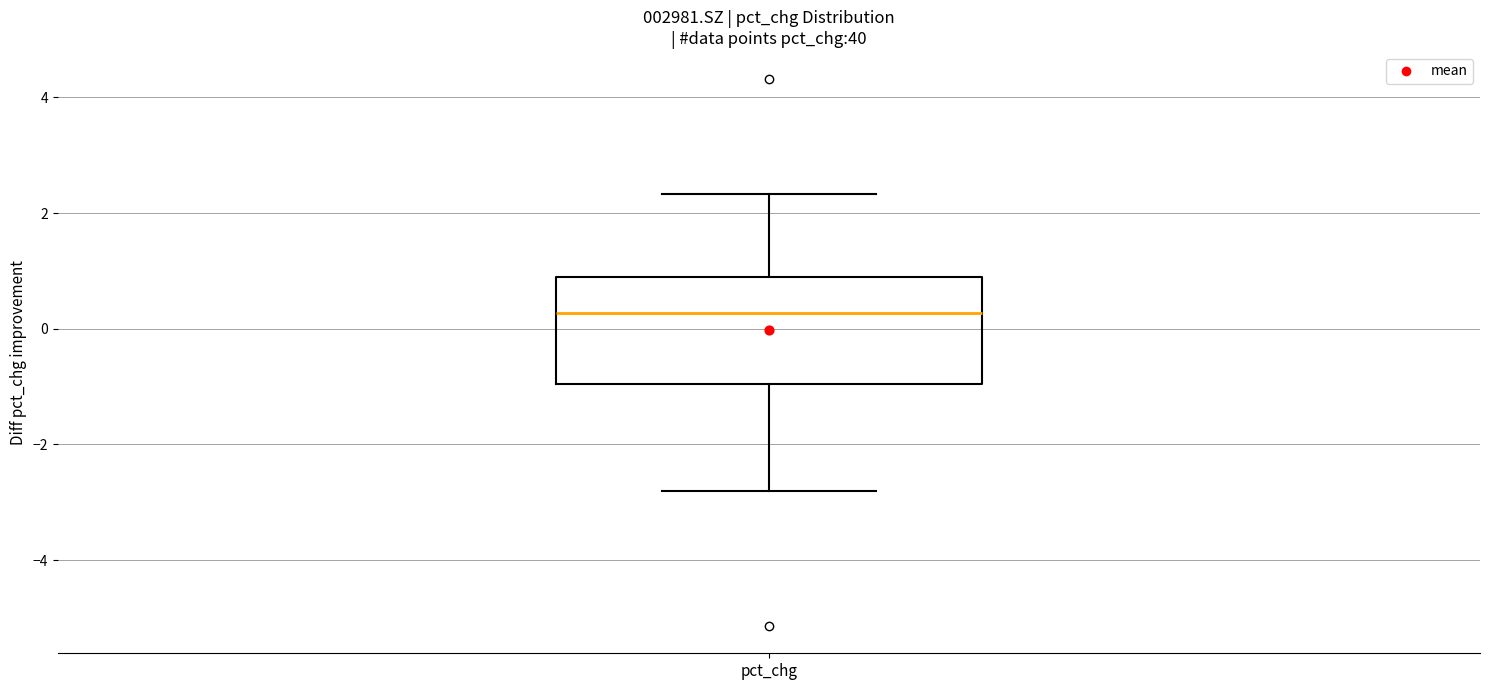

Where does the median line of the box for pct_chg sit on the y-axis? The values are not printed on the chart, so give them approximately, as read against the axis.

0.2